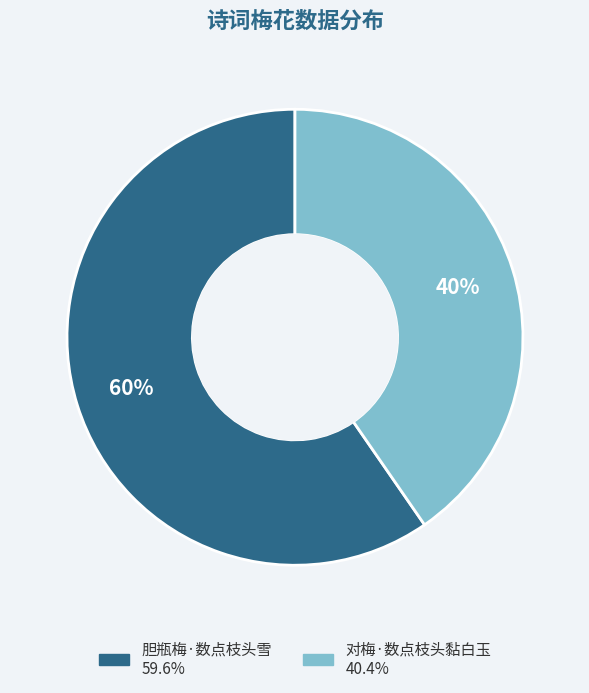

Which category has the biggest portion of the pie?

胆瓶梅·数点枝头雪